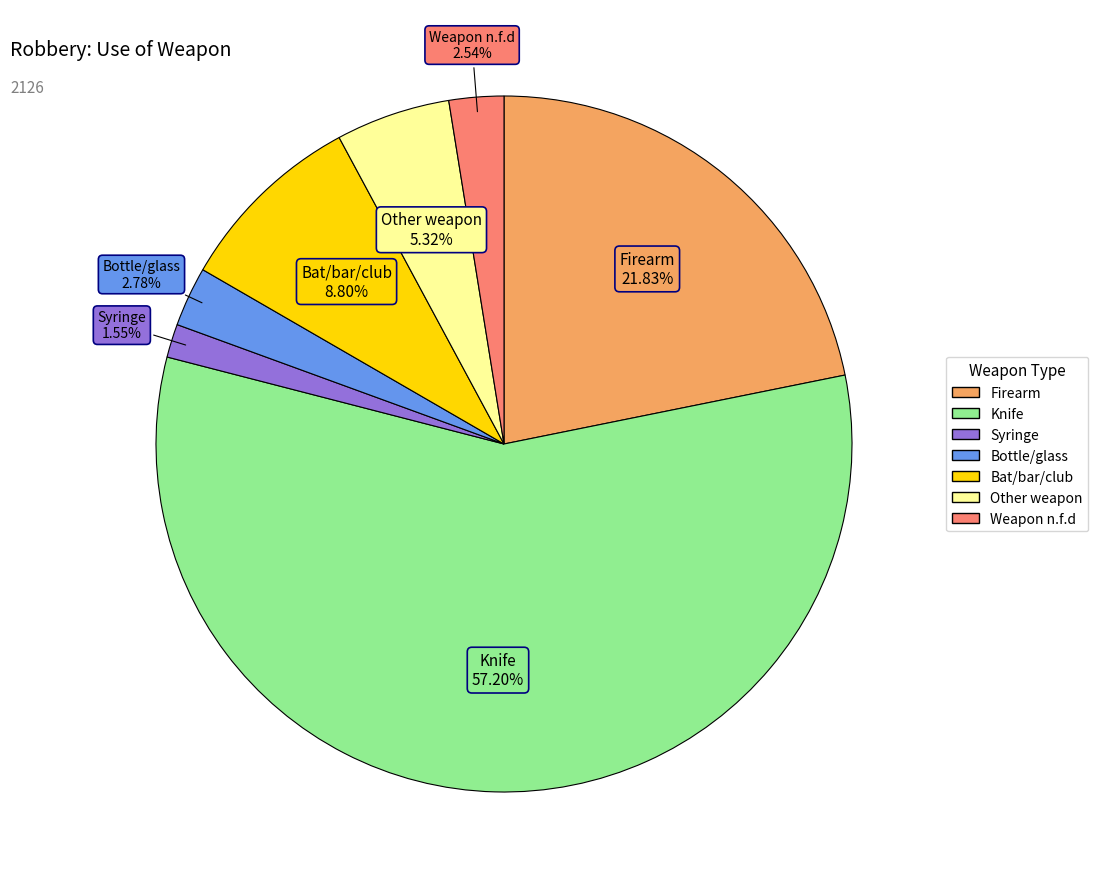

Approximately how many times larger is the value at Syringe compared to Bat/bar/club?

0.2